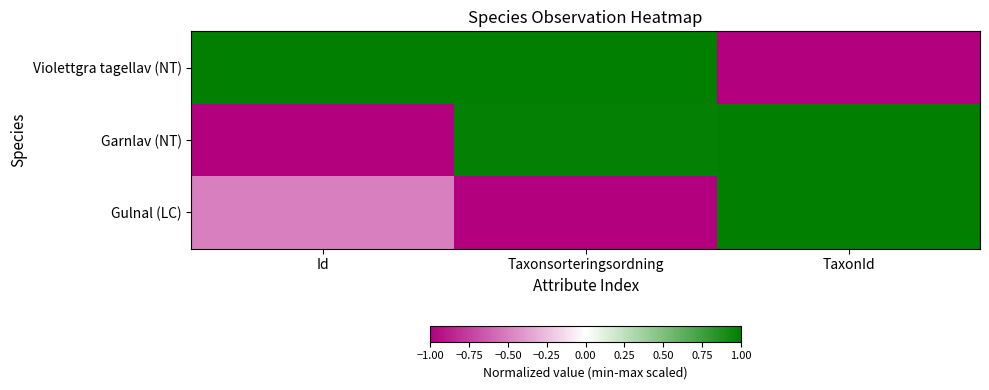

List the series in order of their peak value, lowest first.

Garnlav (NT), Violettgra tagellav (NT), Gulnal (LC)